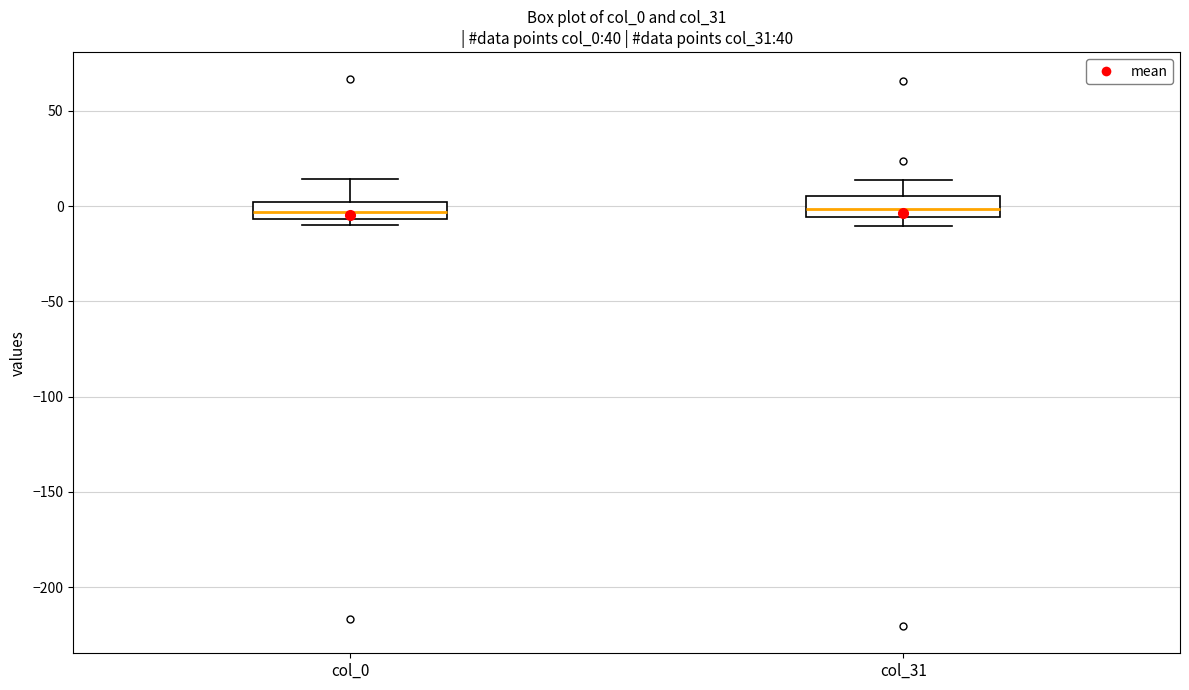

Reading left to right, transcribe this box plot: for each box, give where its median line is, the range the box spans, and where its two whiskers end, as read against the y-axis. The values are not printed on the chart, so give them approximately, as read against the axis.

col_0: median -5 (inside the box), box -5 to 0, whiskers -10 to 15
col_31: median 0, box -5 to 5, whiskers -10 to 15